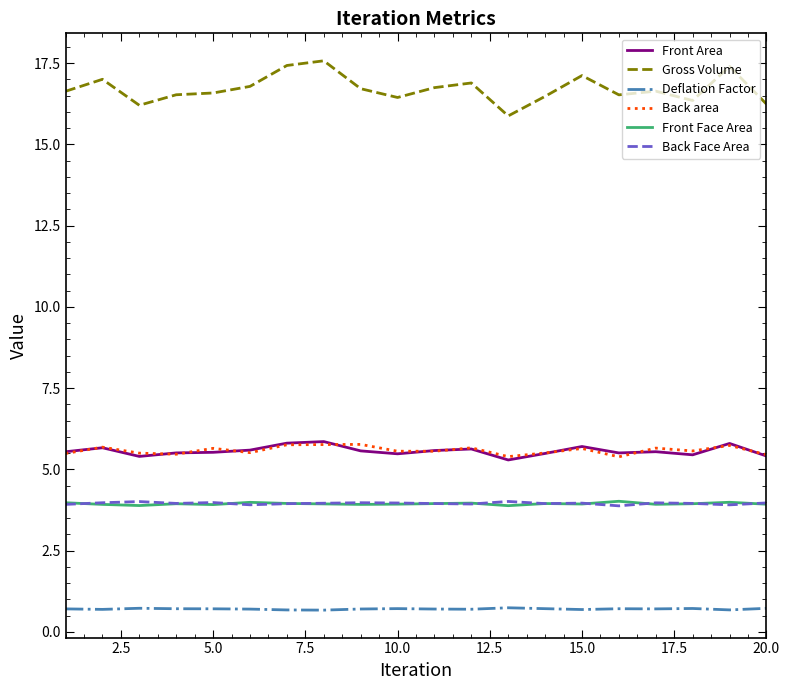

How many times do Front Face Area and Back Face Area cross each other?

11